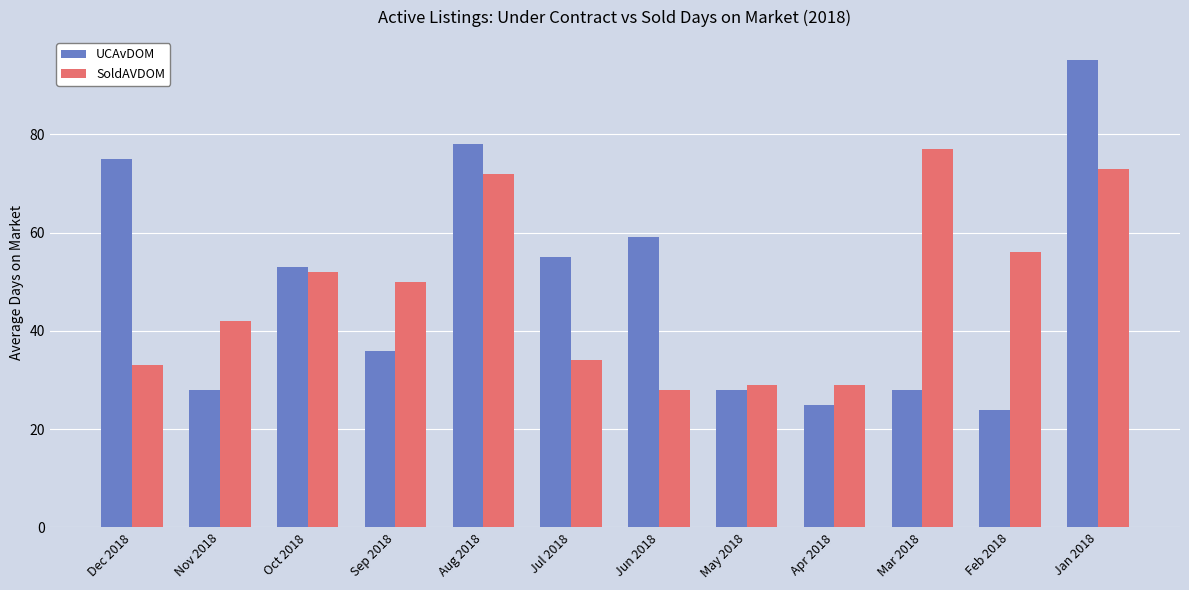

At Oct 2018, list the series in order from smallest to largest.

SoldAVDOM, UCAvDOM